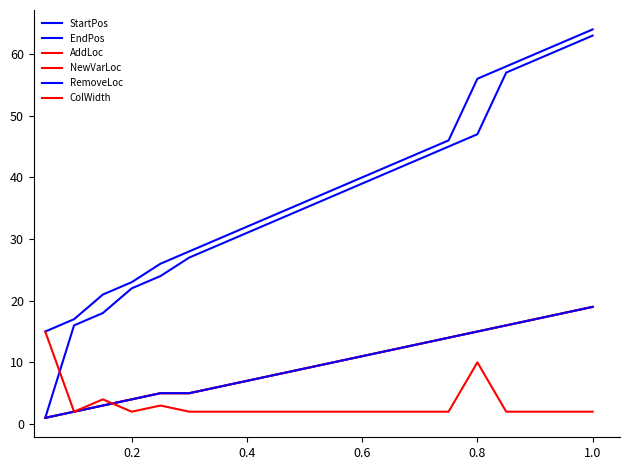

Does the chart display data point markers on the line(s)?

No